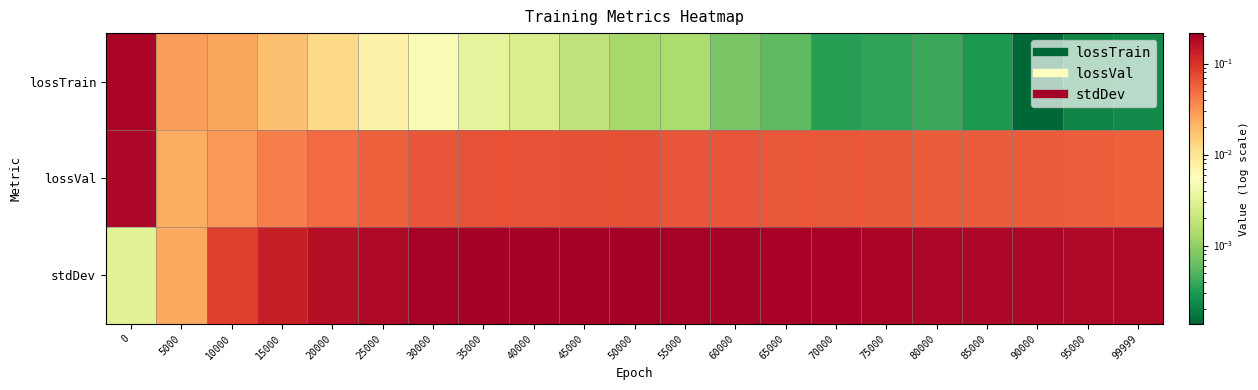

How many series are shown in this chart?

3